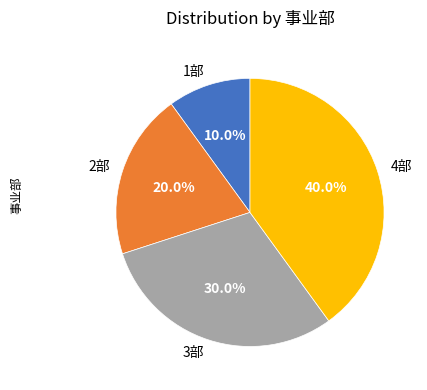

To the nearest percent, what is the average slice percentage?

25%